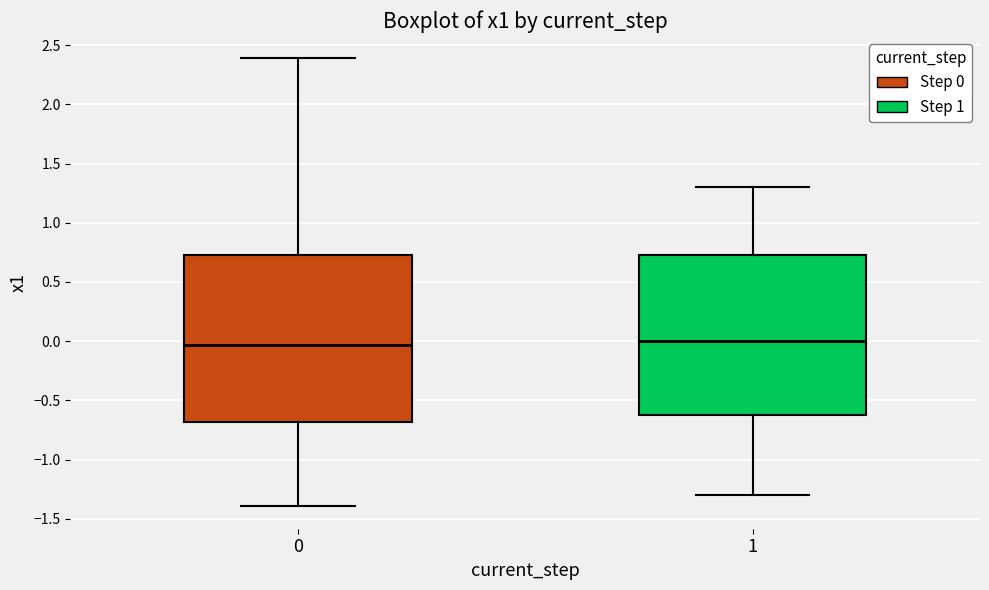

Comparing the boxes themselves (not the whiskers), which one is the tallest?

0